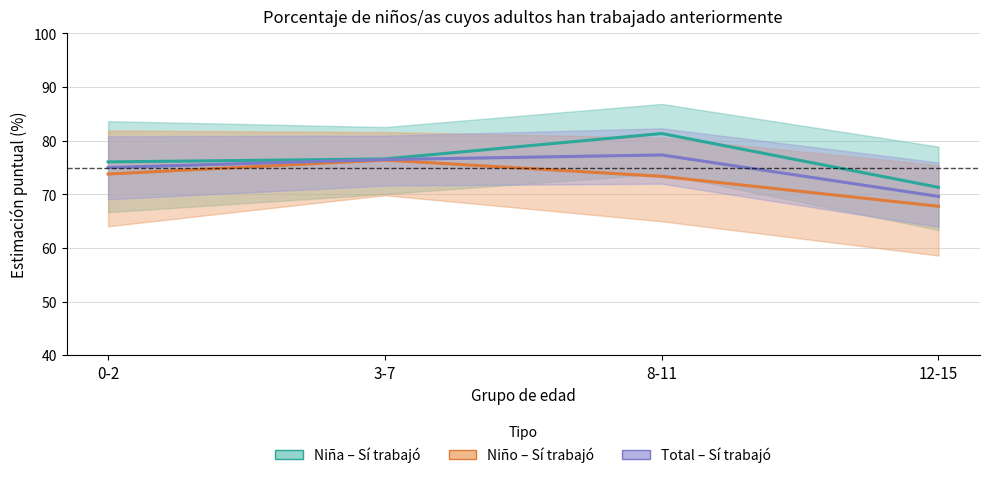

True or false: Niño – Sí trabajó has a value of 67.8 at 12-15.

True